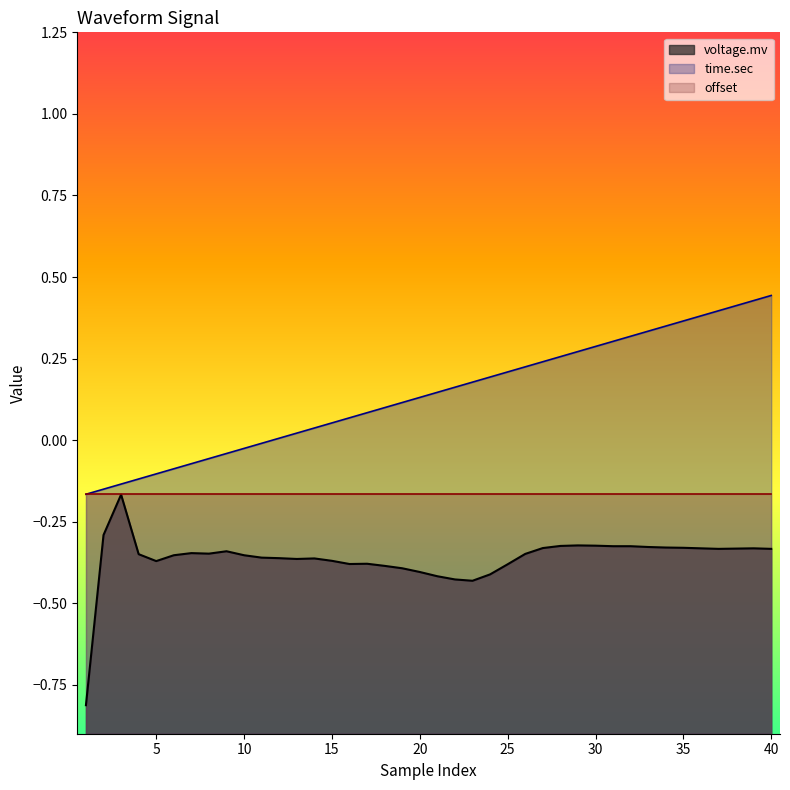

Which series has the largest total across all categories?

time.sec